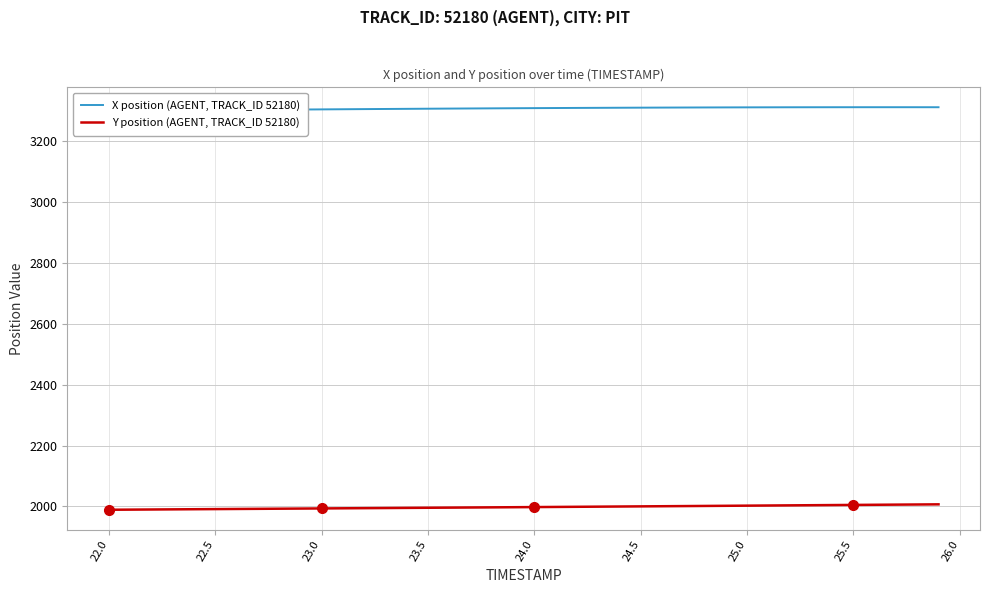

List the series in order of their overall mean, lowest first.

Y position (AGENT, TRACK_ID 52180), X position (AGENT, TRACK_ID 52180)